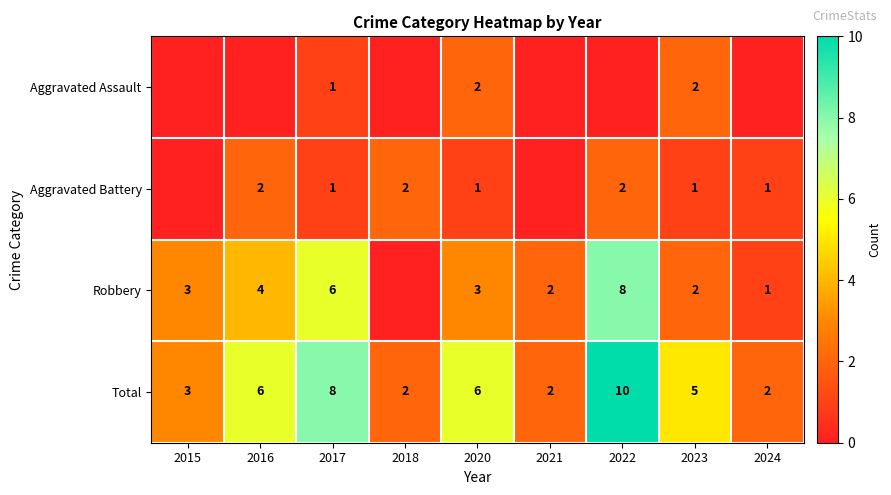

Which series changed the most between 2017 and 2020?

Robbery